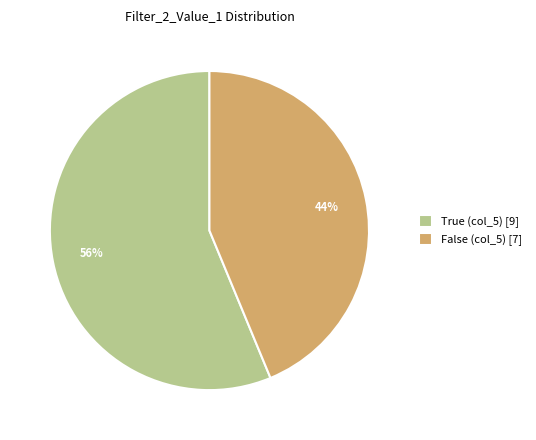

Is it true that False (col_5) [7] is 31% of the pie?

False